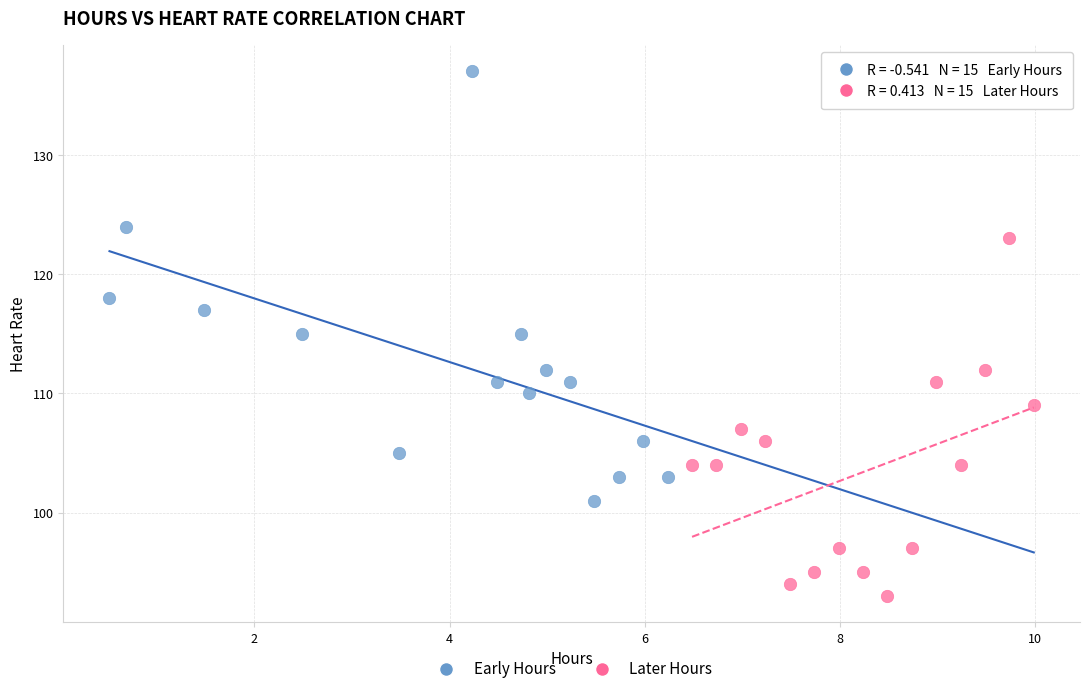

What are all the series names shown in the legend?

Early Hours, Later Hours